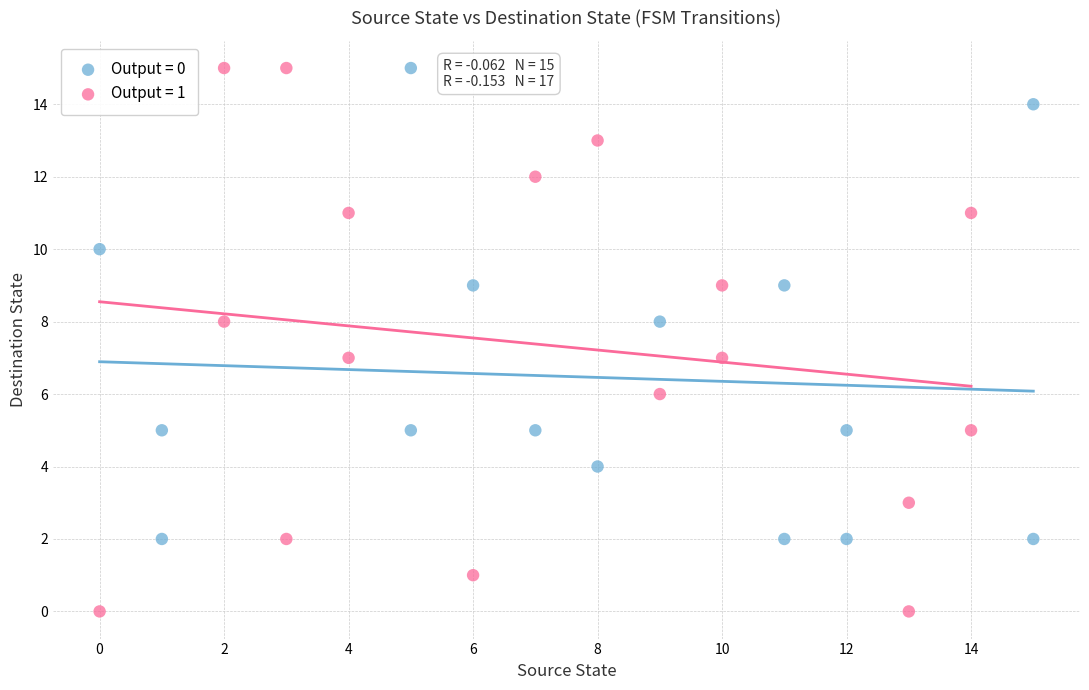

Which series reaches the minimum Y coordinate?

Output = 1